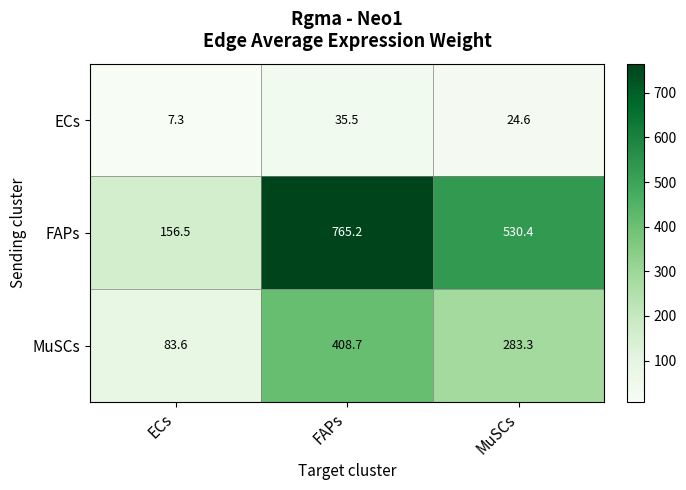

Which series has the widest spread of values?

FAPs